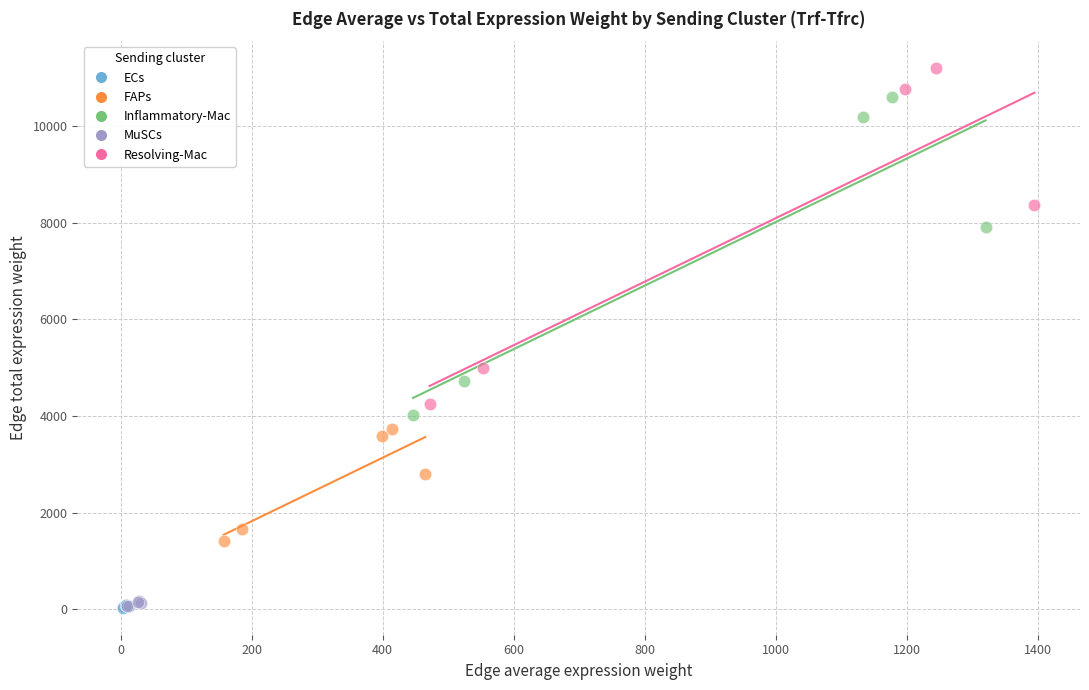

Which series reaches the maximum Y coordinate?

Resolving-Mac